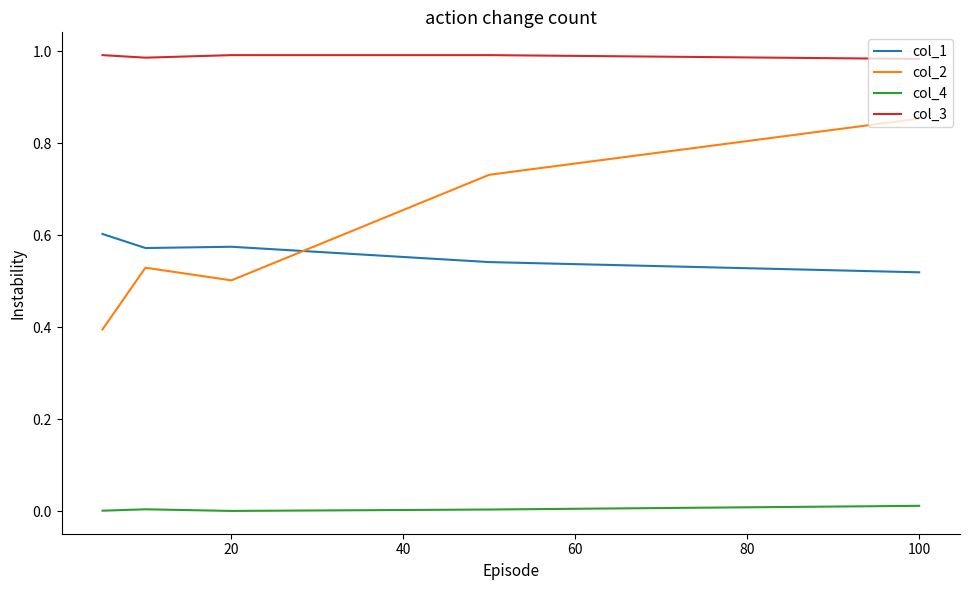

How many series are shown in this chart?

4